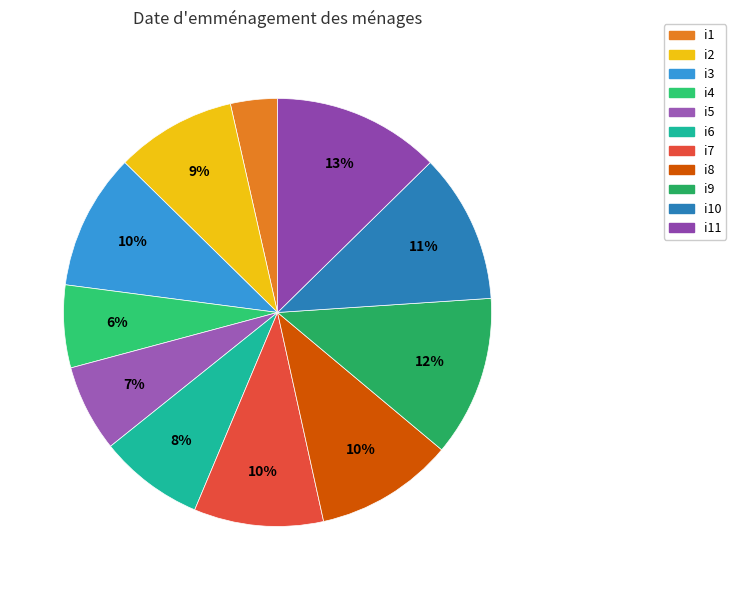

Count the number of slices in the pie.

11